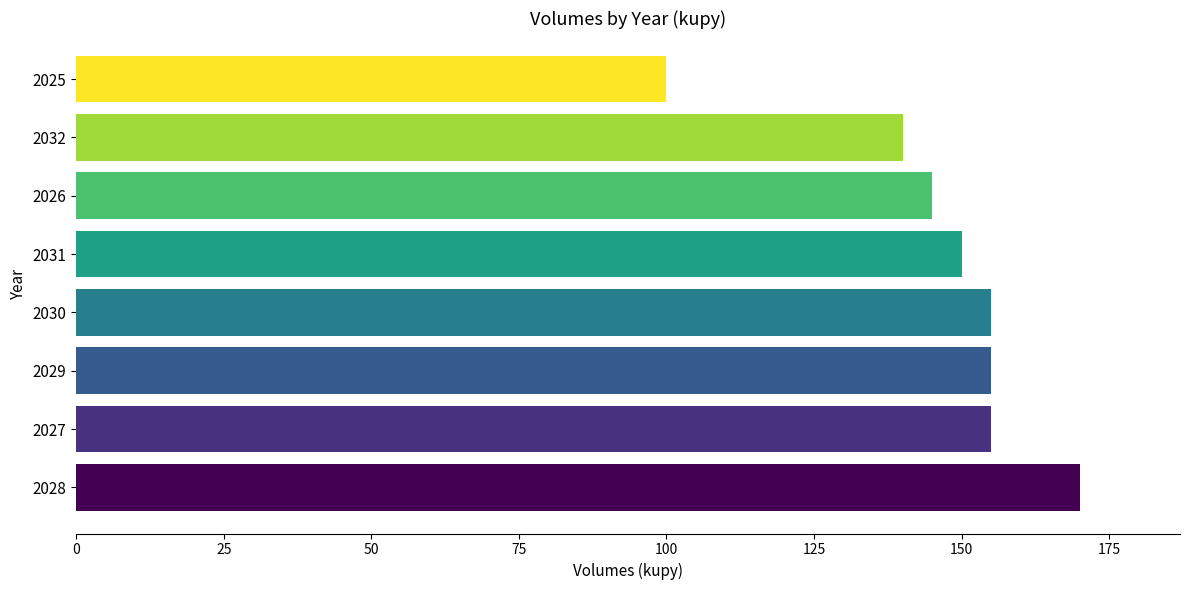

The value at 2031 is 150. True or false?

True